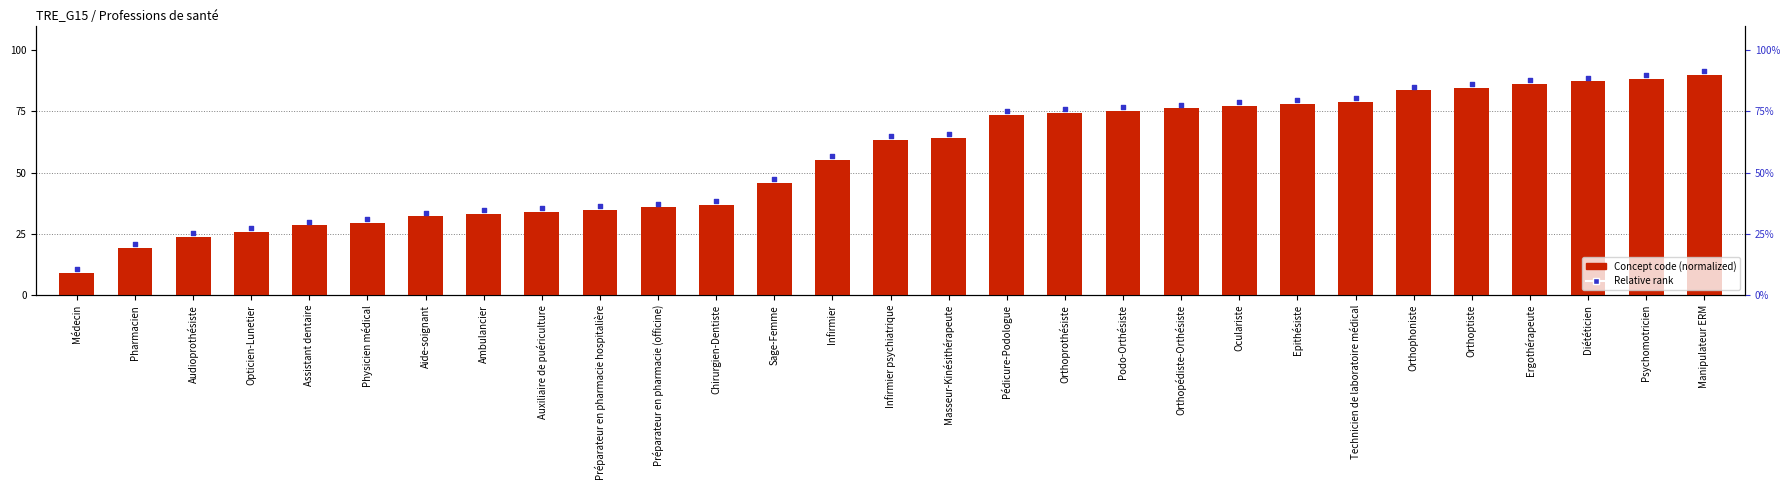

What is the total value across all series at Médecin?

19.9